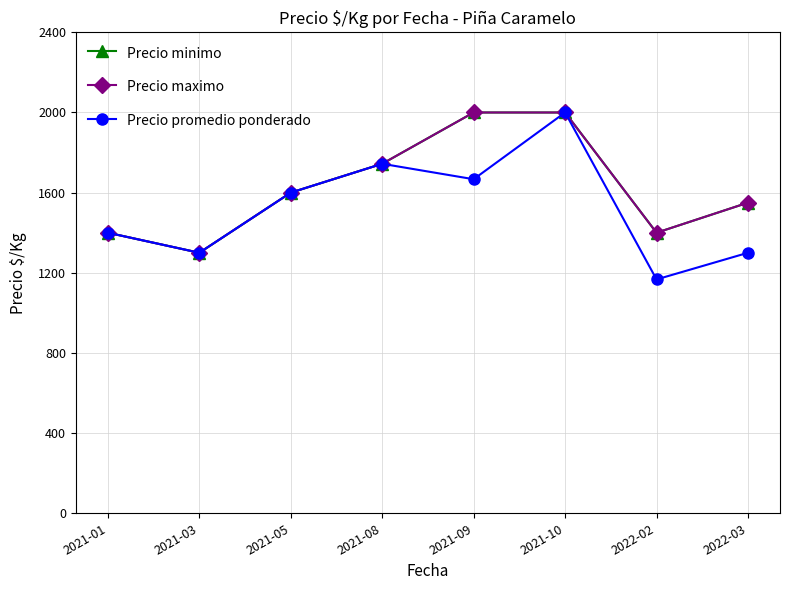

In Precio promedio ponderado, how many points are lower than both neighbors (excluding endpoints)?

3